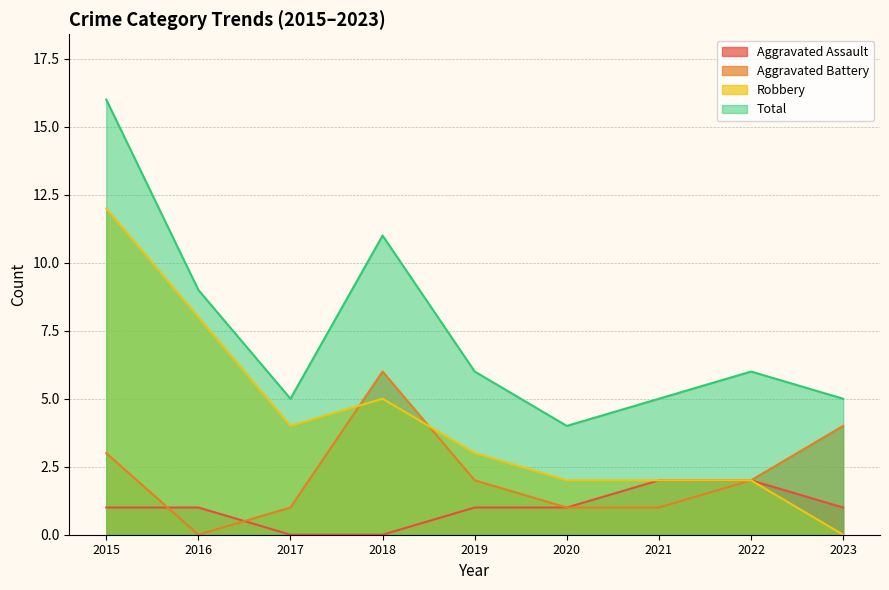

The Robbery series shows 3 at 2019. True or false?

True